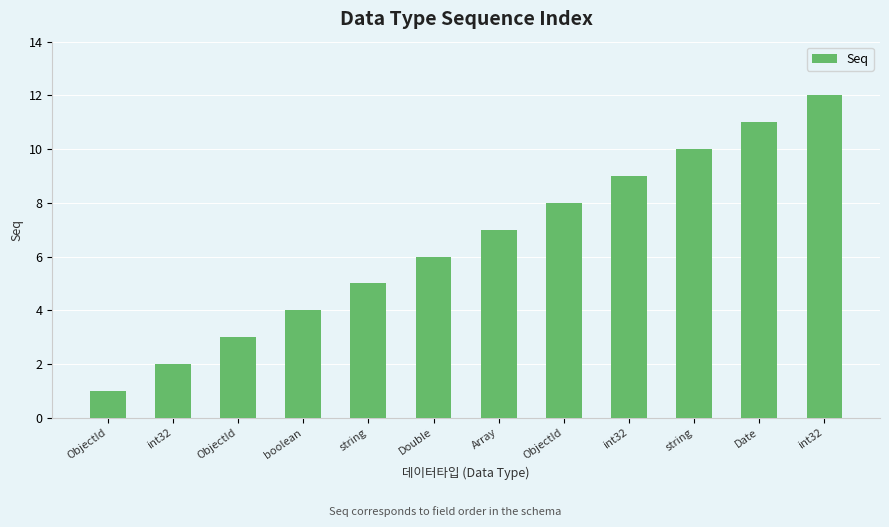

How many categories are shown in the chart?

12